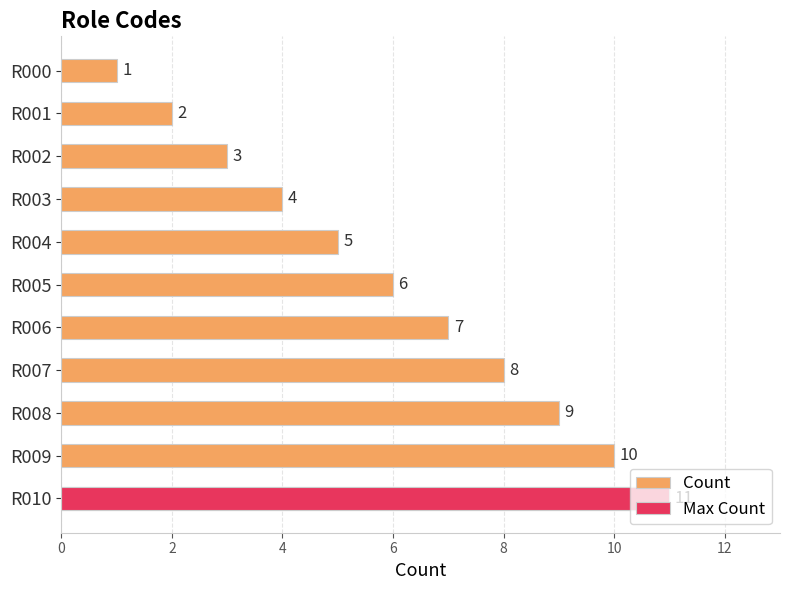

What is the maximum value shown in the chart?

11